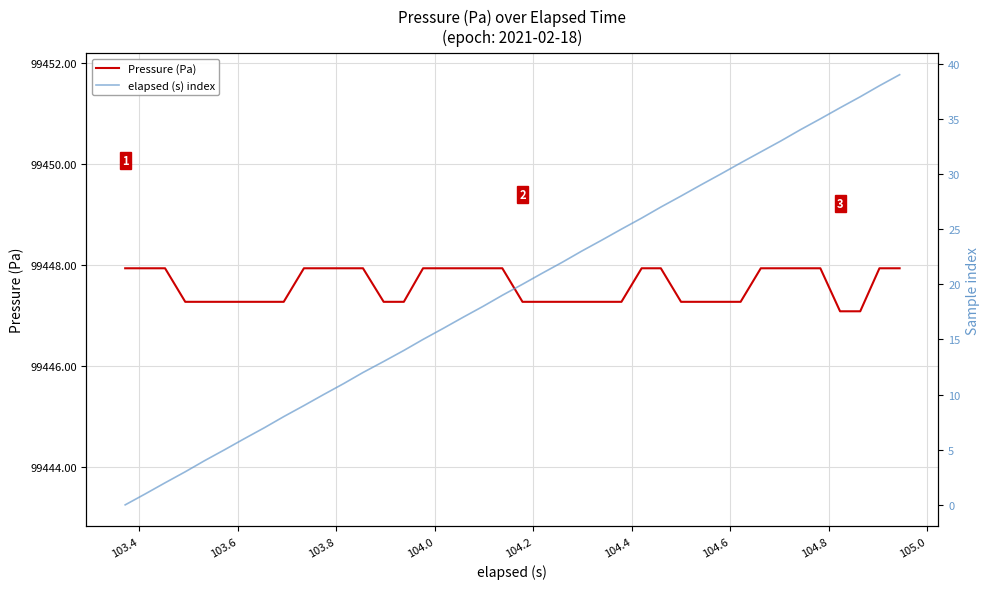

What is the difference between the second highest and second lowest values in the elapsed (s) index series?

37.0